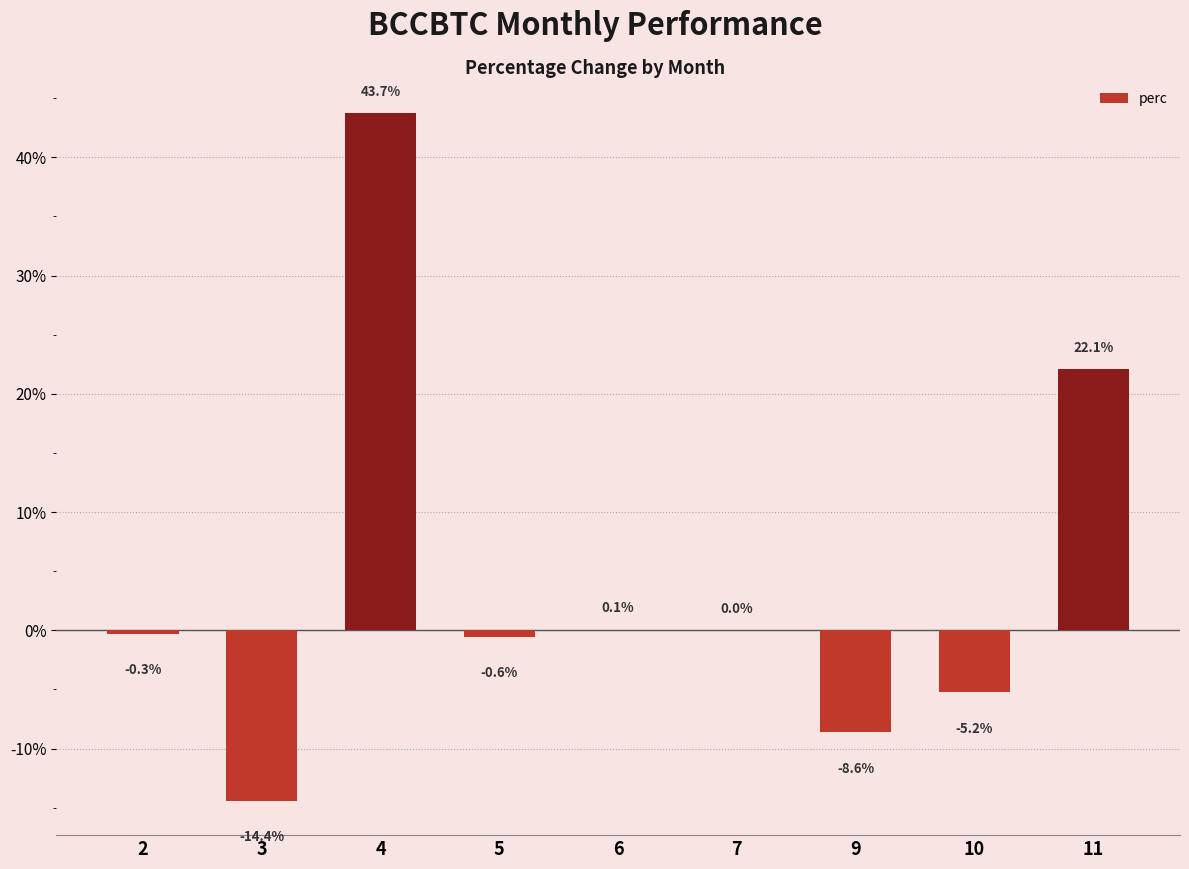

Which category has the highest value across all series?

4